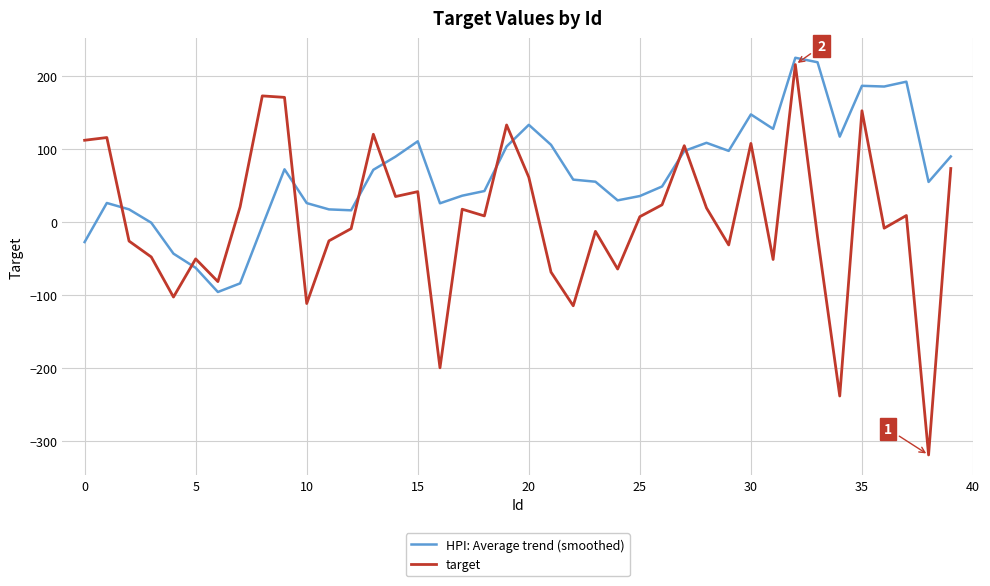

How many lines are shown in the chart?

2